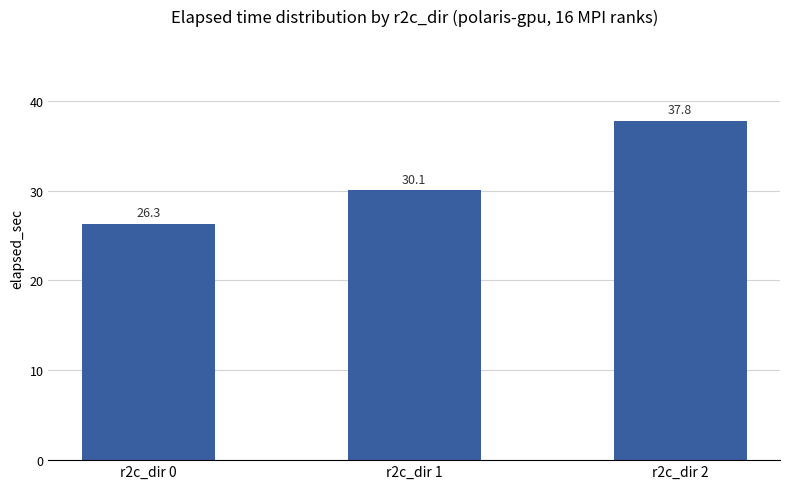

Reading right to left, what are all the values shown in this chart?

37.8	30.1	26.3